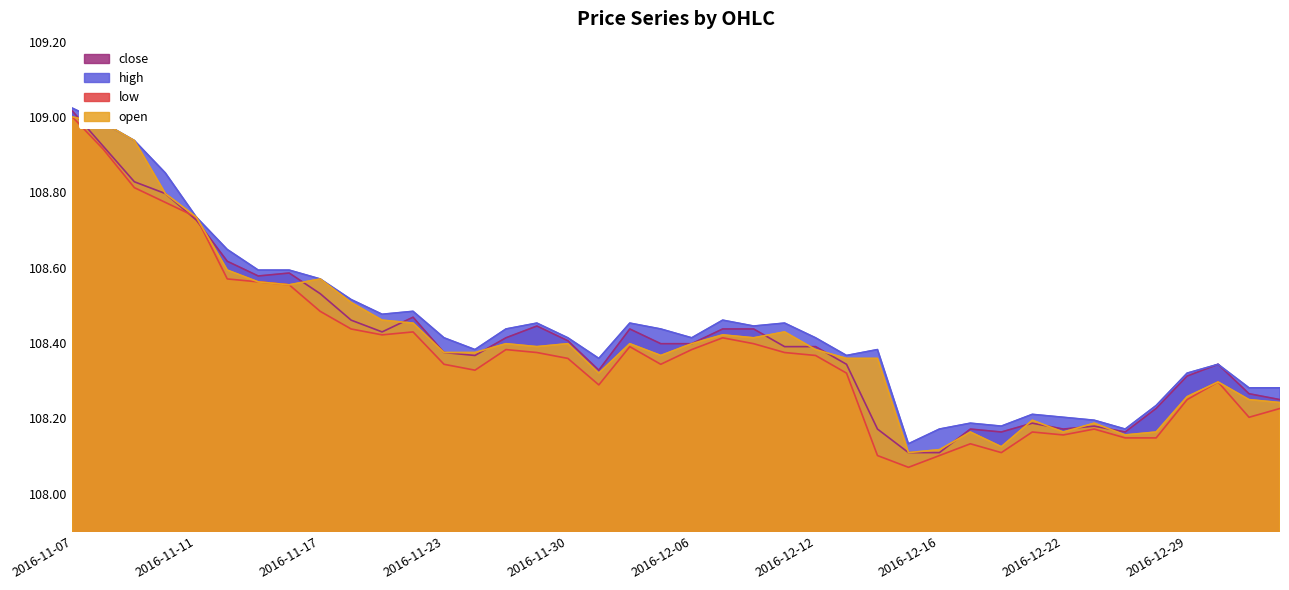

What is the difference between the second highest and minimum values in the open series?

0.9